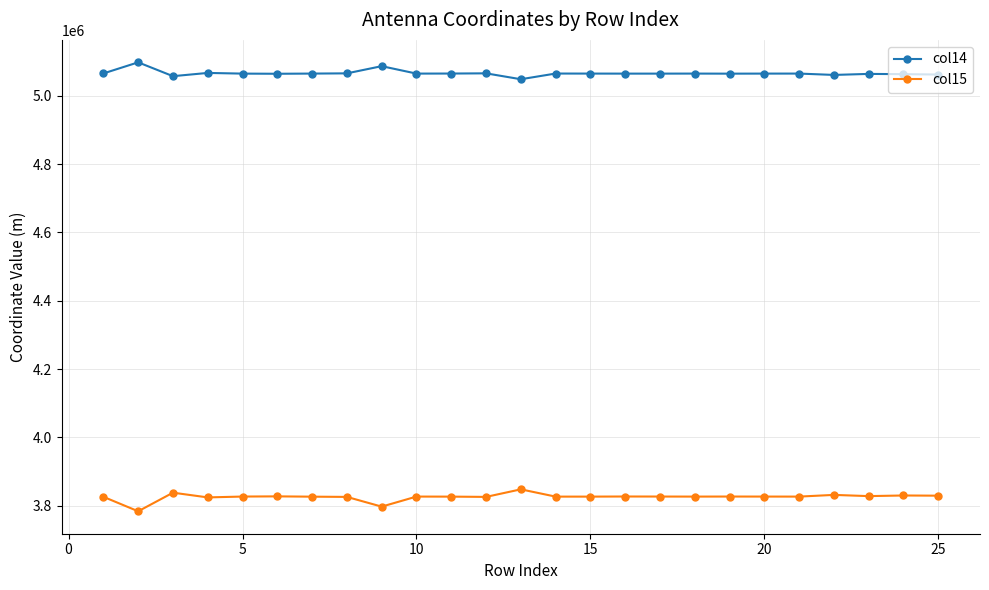

What is the value of the col14 point at the 17th from the left?

5064827.4